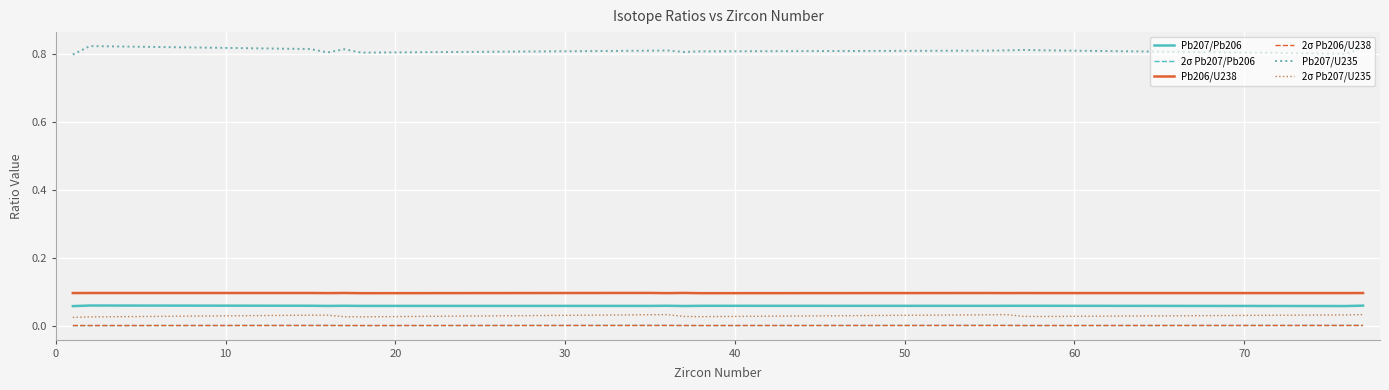

True or false: 2σ Pb207/U235 and Pb207/U235 intersect in this chart.

False